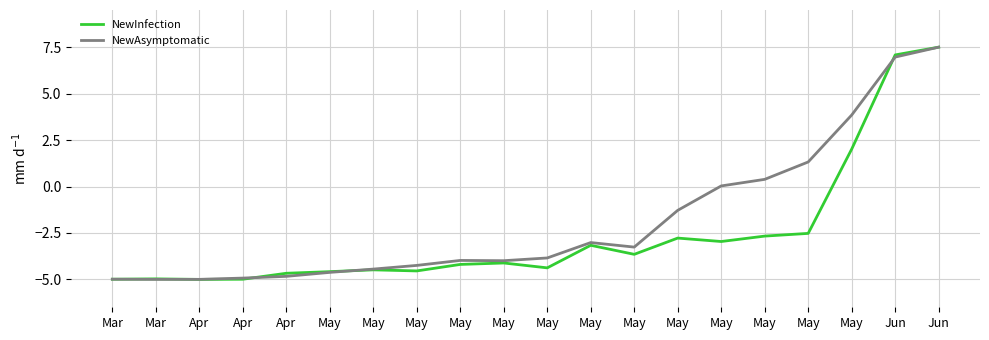

Does the chart display data point markers on the line(s)?

No